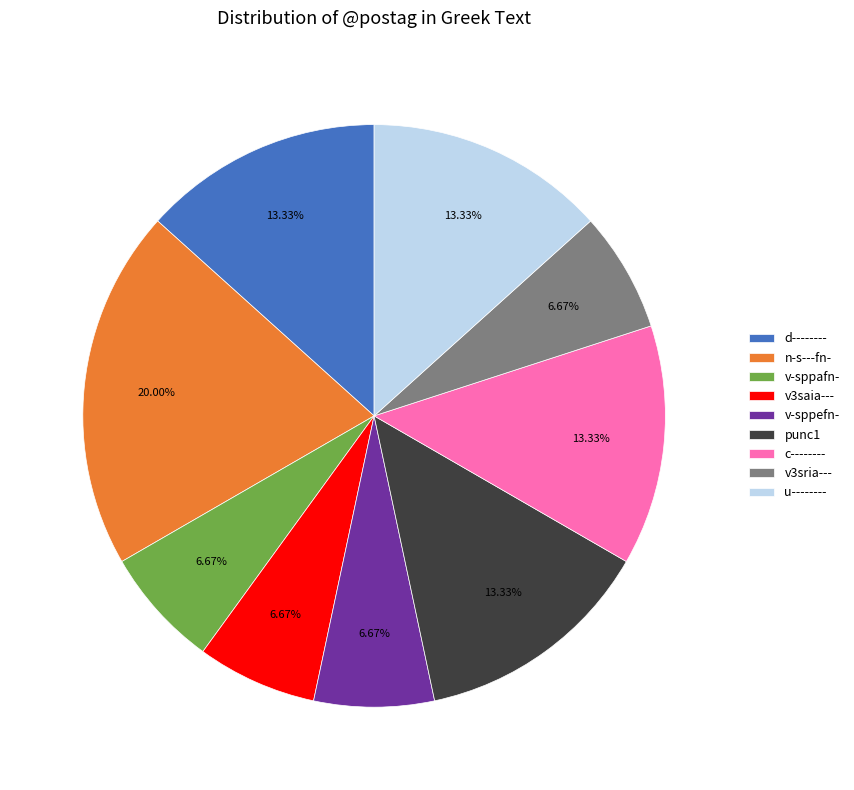

How many slices are in this pie chart?

9